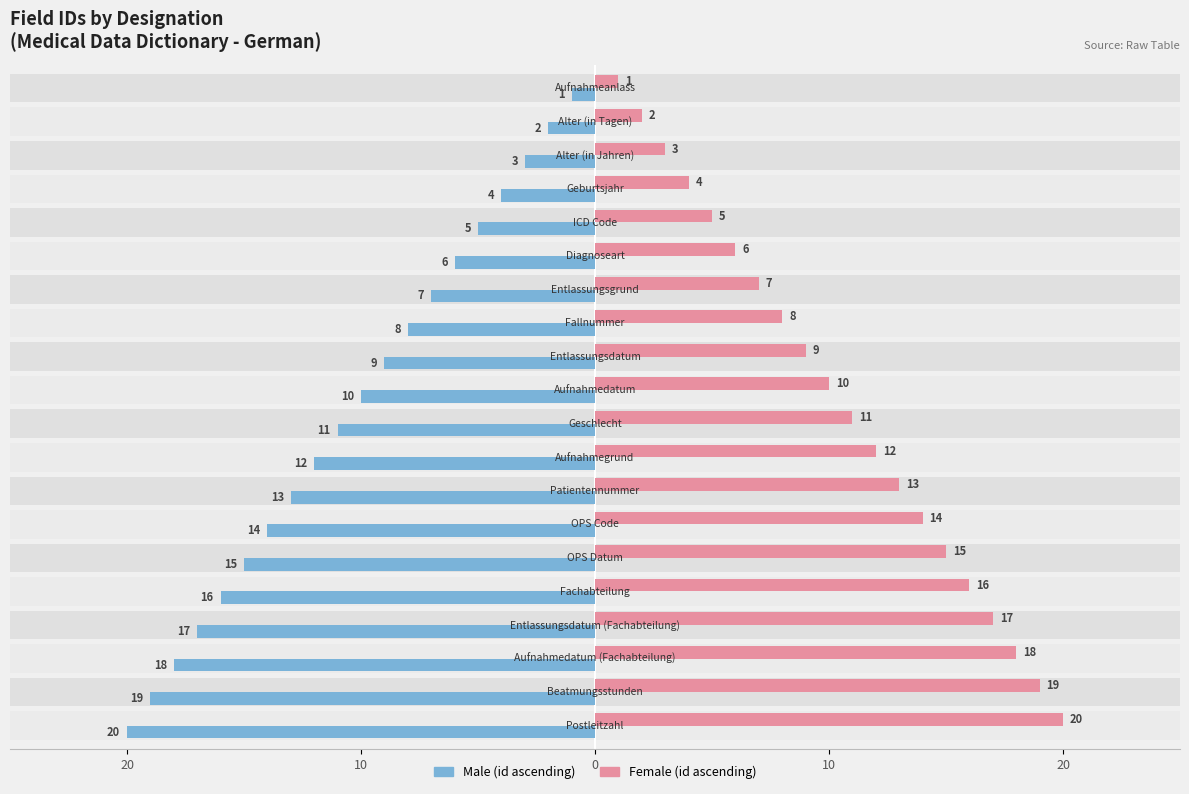

Reading left to right, transcribe all the data shown in this chart.

Male: -1	-2	-3	-4	-5	-6	-7	-8	-9	-10	-11	-12	-13	-14	-15	-16	-17	-18	-19	-20
Female: 1	2	3	4	5	6	7	8	9	10	11	12	13	14	15	16	17	18	19	20